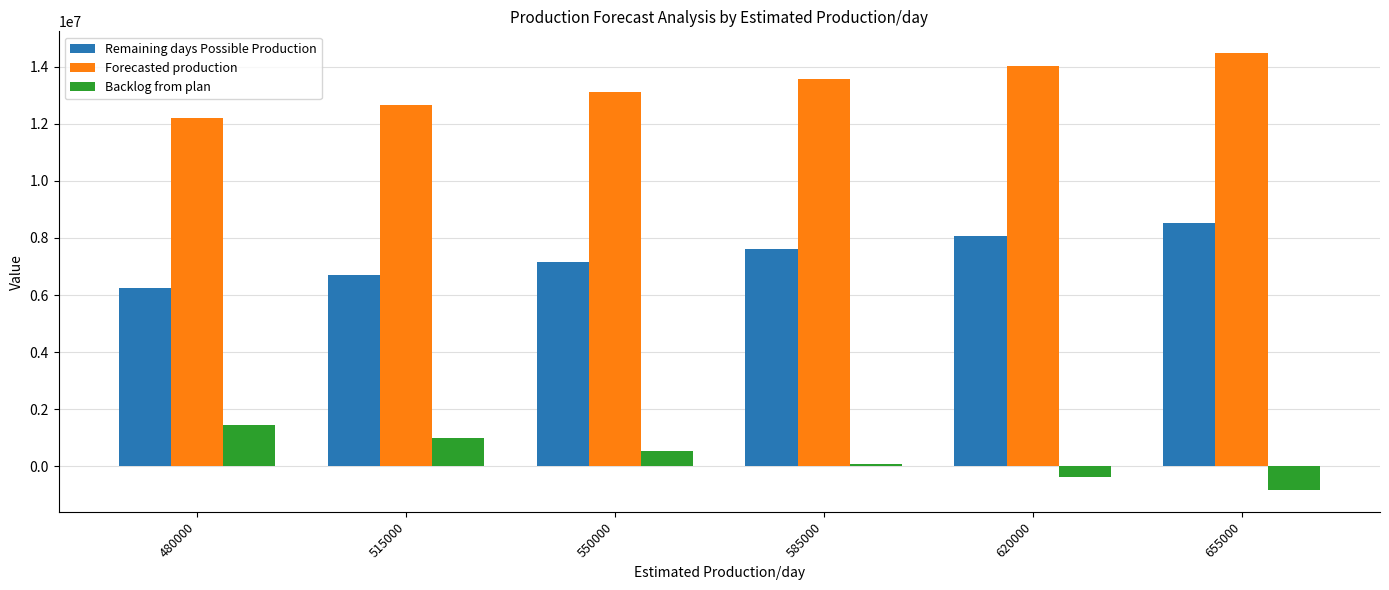

What is the value of the Forecasted production bar at the 5th from the left?

14018237